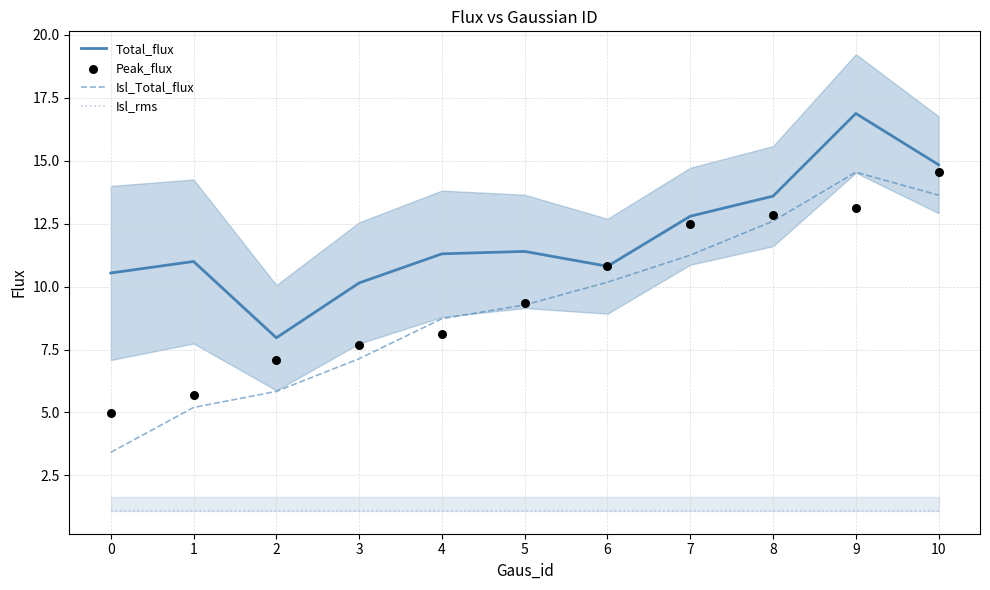

What is the total value across all series at 3?

26.1